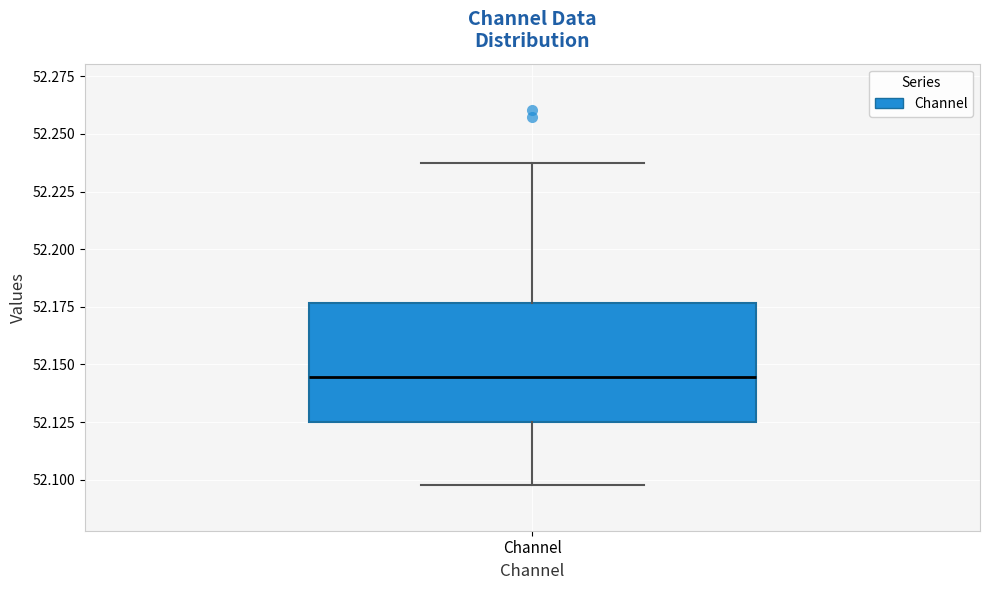

Transcribe this box plot: give where the median line is, the range the box spans, and where the two whiskers end, as read against the y-axis. The values are not printed on the chart, so give them approximately, as read against the axis.

median 52.145, box 52.125 to 52.175, whiskers 52.100 to 52.235